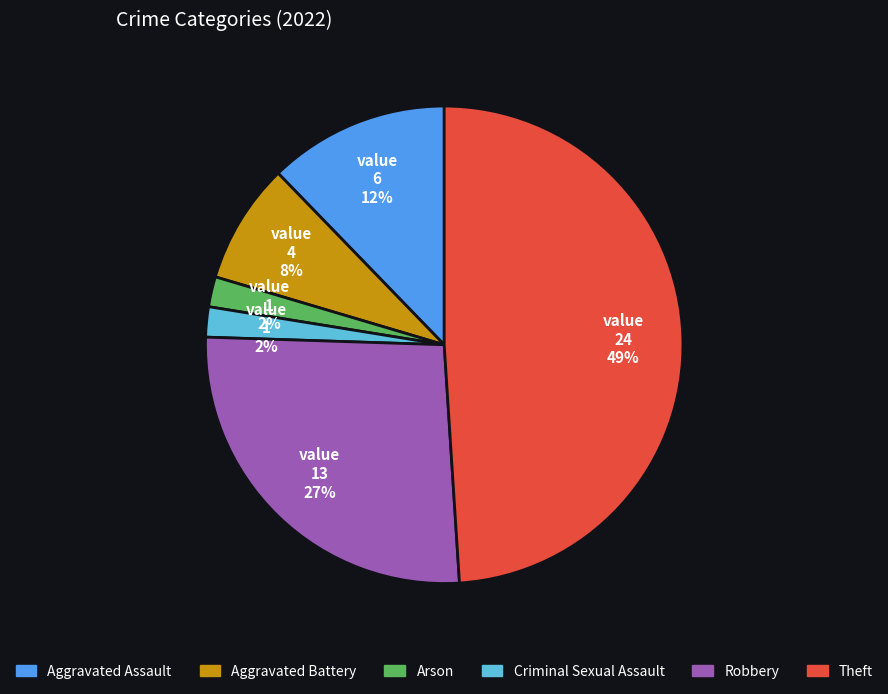

Between Arson and Aggravated Assault, which is larger?

Aggravated Assault